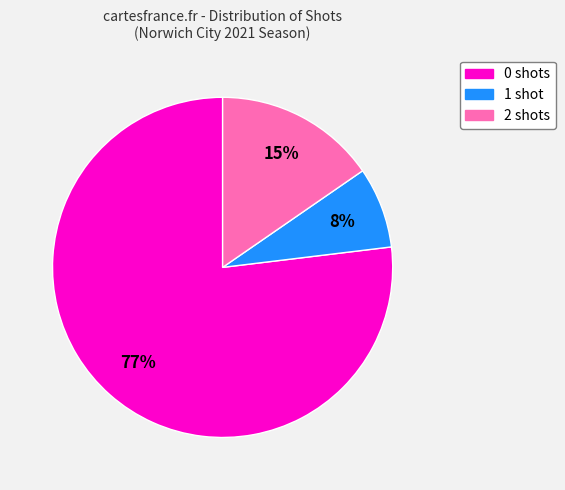

To the nearest percent, what is the difference between the largest and smallest slice percentages?

69%